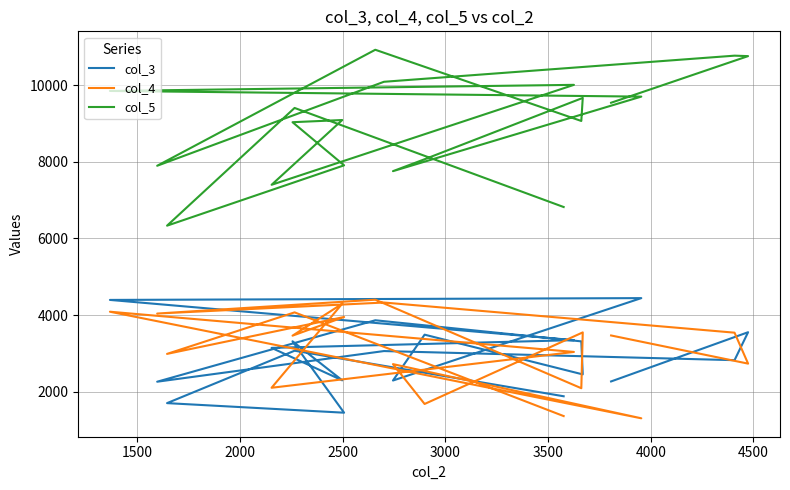

What is the spread (max minus min) of values at 2500?

7029